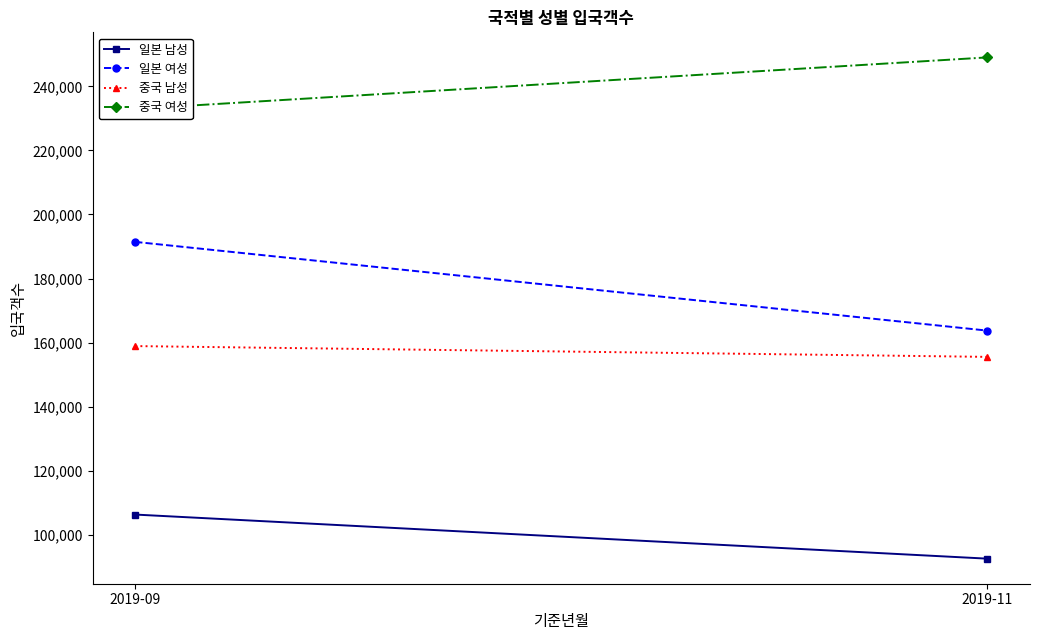

What is the difference between the maximum and minimum values in the 일본 남성 series?

13764